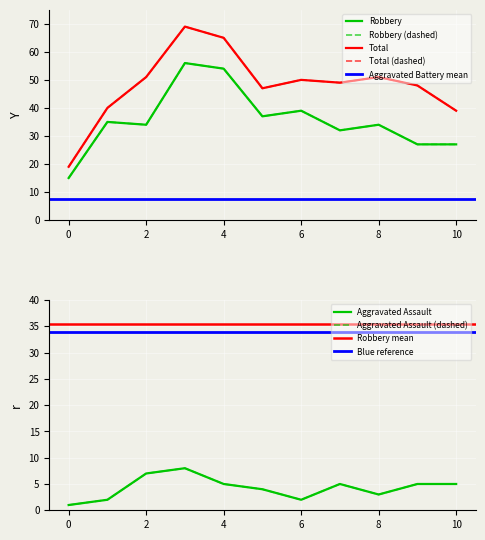

What is the difference between the Aggravated Assault values at 2017 and 2020?

3